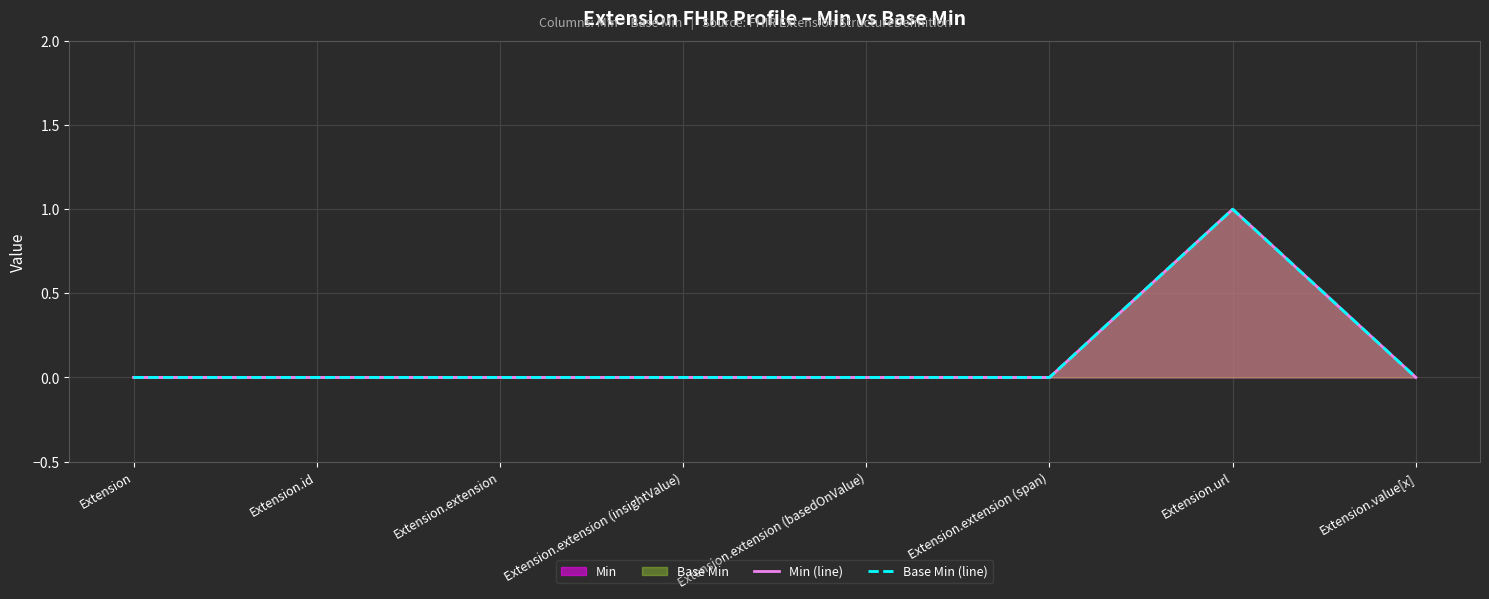

How many interior local peaks does the Min (line) series have?

1